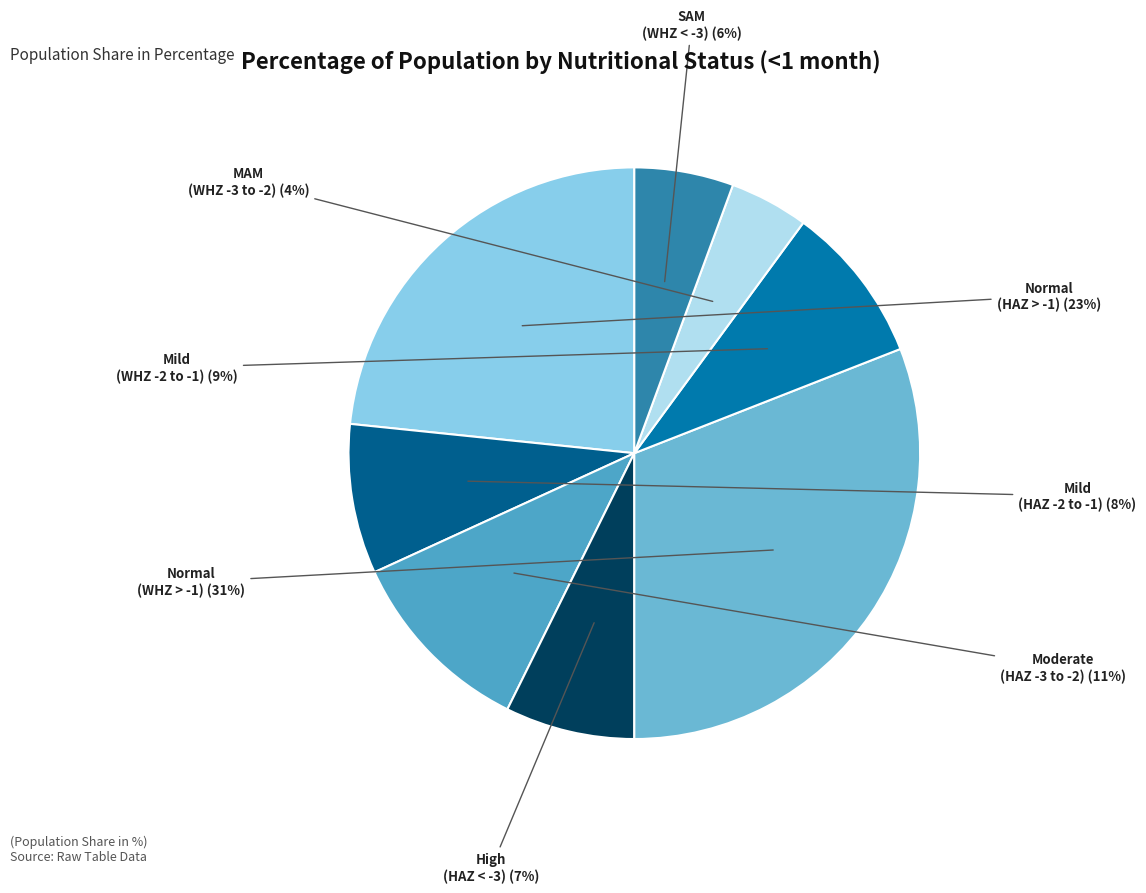

How many segments does this pie chart have?

8